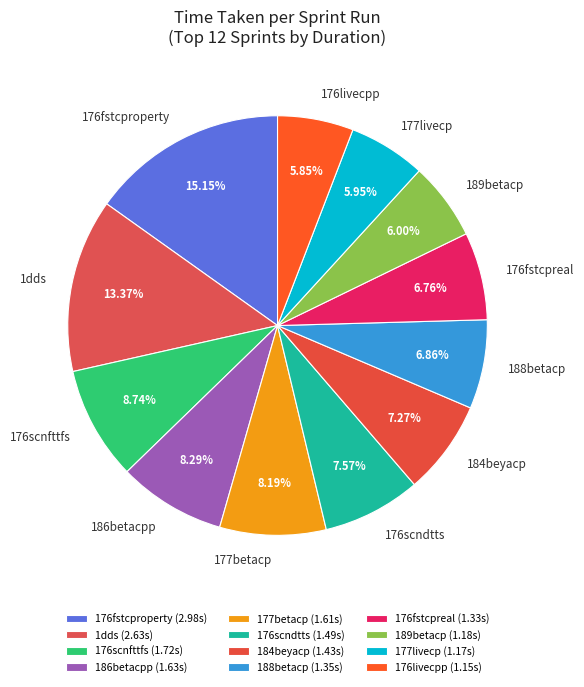

True or false: 188betacp accounts for 16% of the total.

False